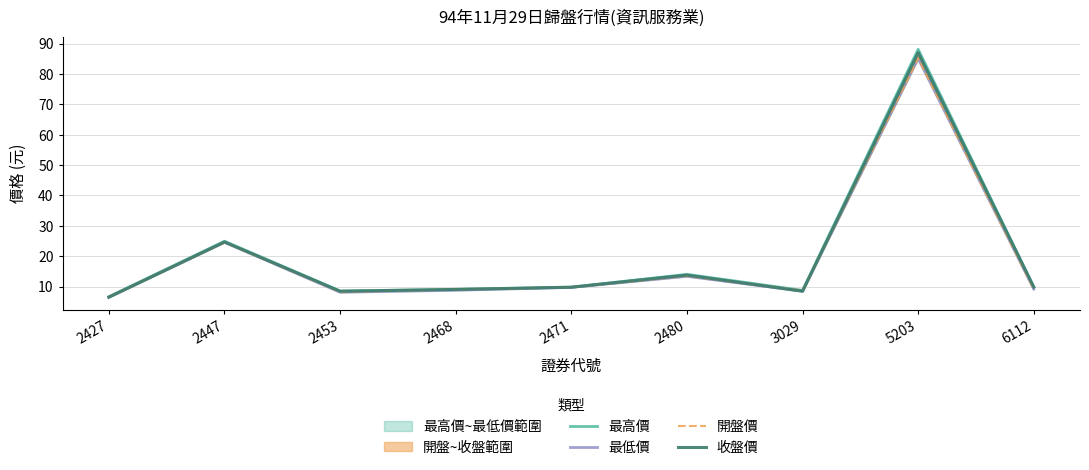

At which label does 收盤價 first exceed 9?

2447